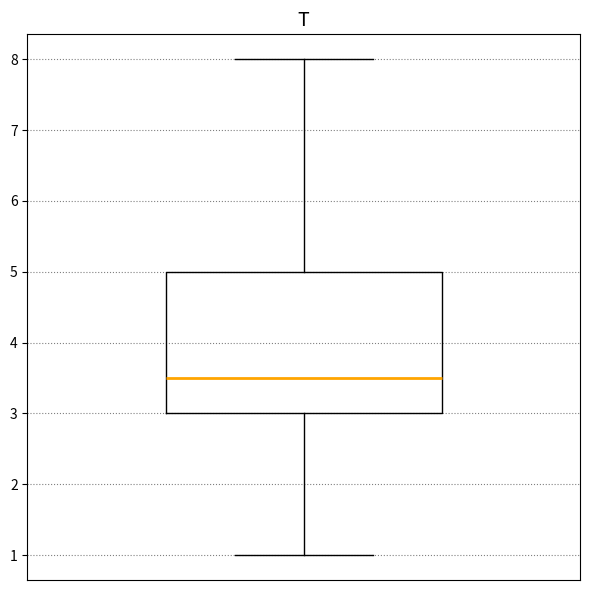

Transcribe this box plot: give where the median line is, the range the box spans, and where the two whiskers end, as read against the y-axis. The values are not printed on the chart, so give them approximately, as read against the axis.

median 3.5, box 3.0 to 5.0, whiskers 1.0 to 8.0